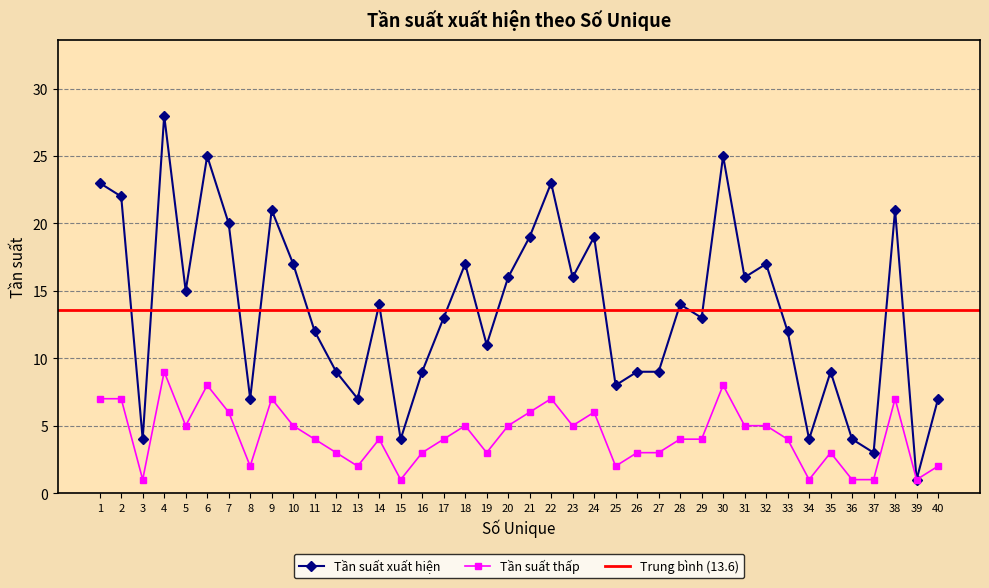

Where is the first local minimum for Tần suất thấp?

3